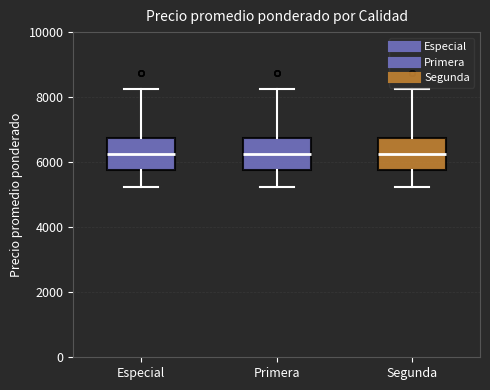

Reading left to right, transcribe this box plot: for each box, give where its median line is, the range the box spans, and where its two whiskers end, as read against the y-axis. The values are not printed on the chart, so give them approximately, as read against the axis.

Especial: median 6200, box 5800 to 6800, whiskers 5200 to 8200
Primera: median 6200, box 5800 to 6800, whiskers 5200 to 8200
Segunda: median 6200, box 5800 to 6800, whiskers 5200 to 8200